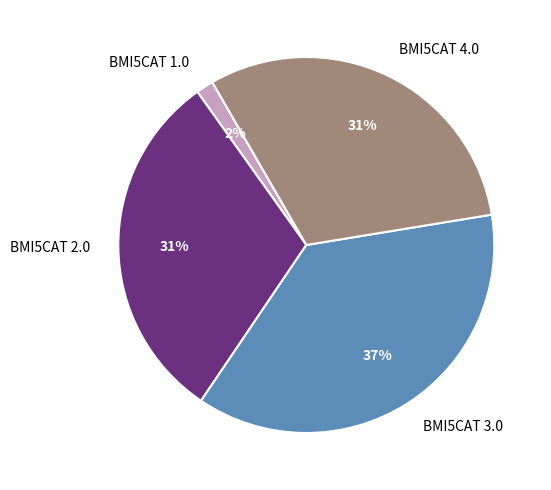

To the nearest percent, what portion does BMI5CAT 1.0 represent?

2%